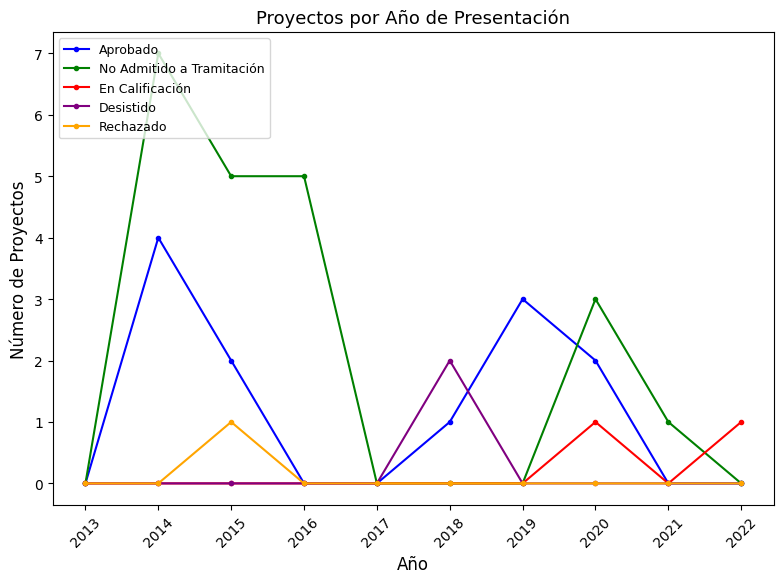

What is the average value of the Aprobado series?

1